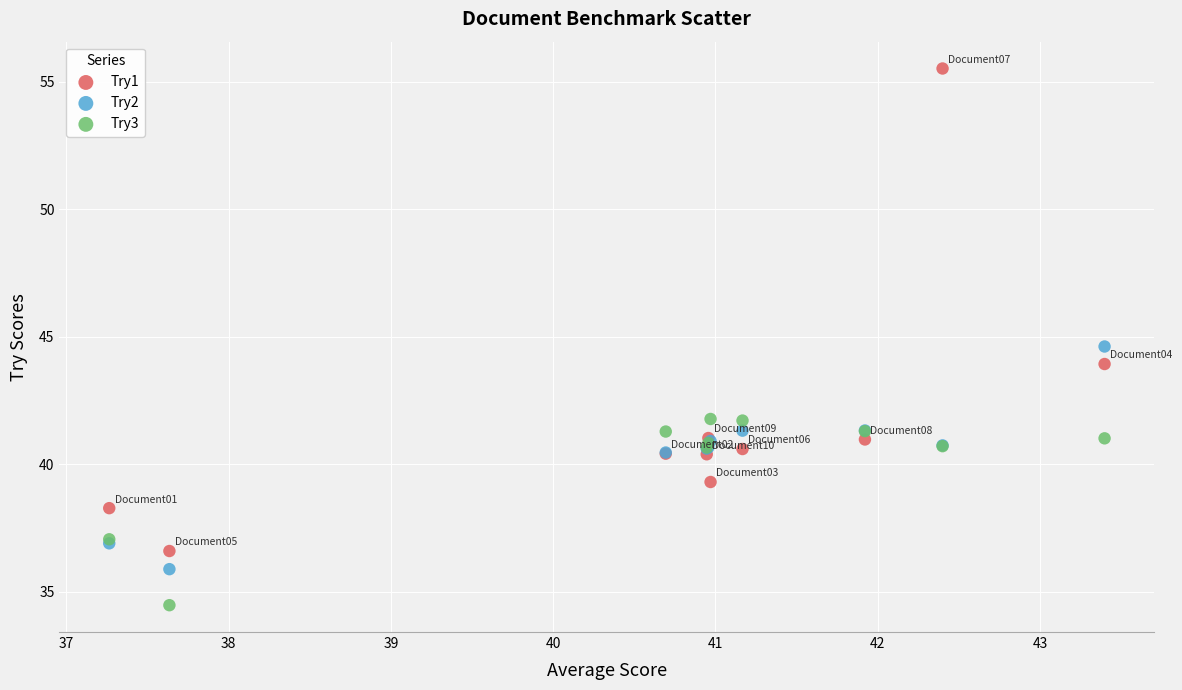

Which series reaches the maximum Y coordinate?

Try1